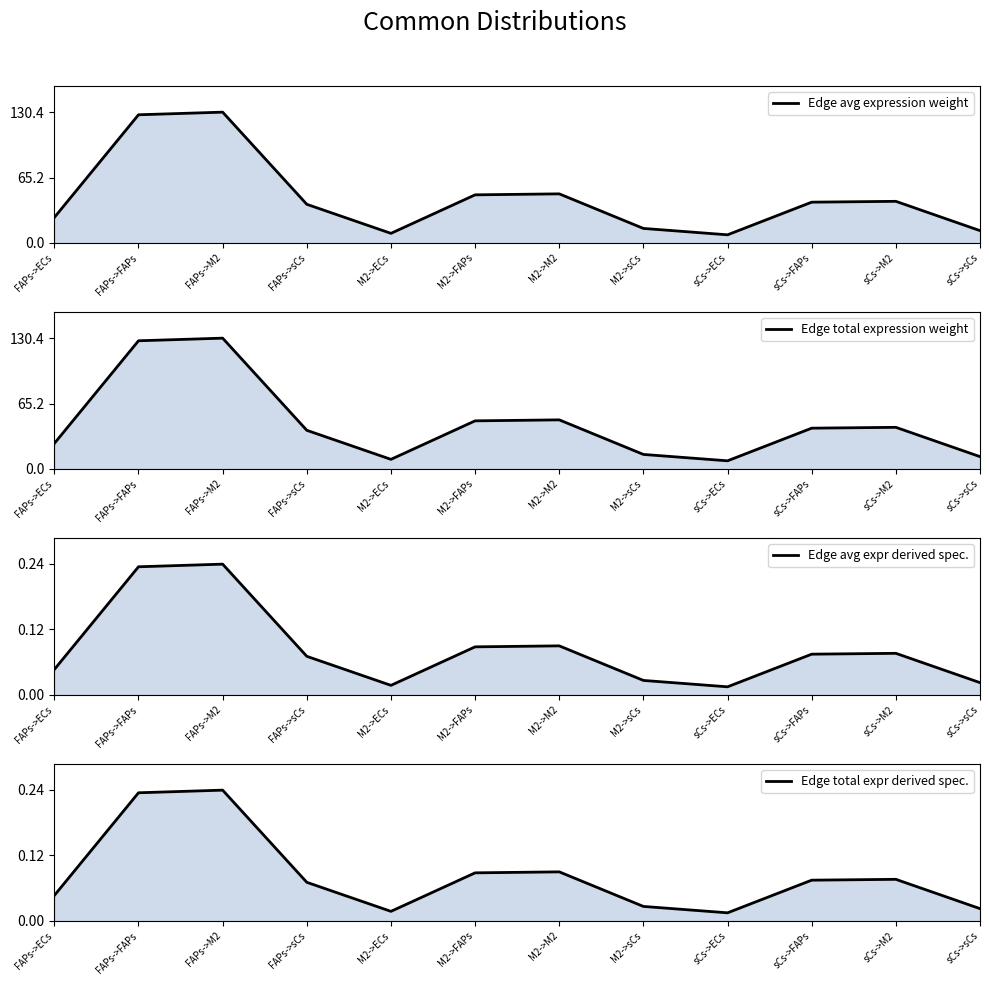

What are all the series names shown in the legend?

Edge avg expression weight, Edge total expression weight, Edge avg expr derived spec., Edge total expr derived spec.